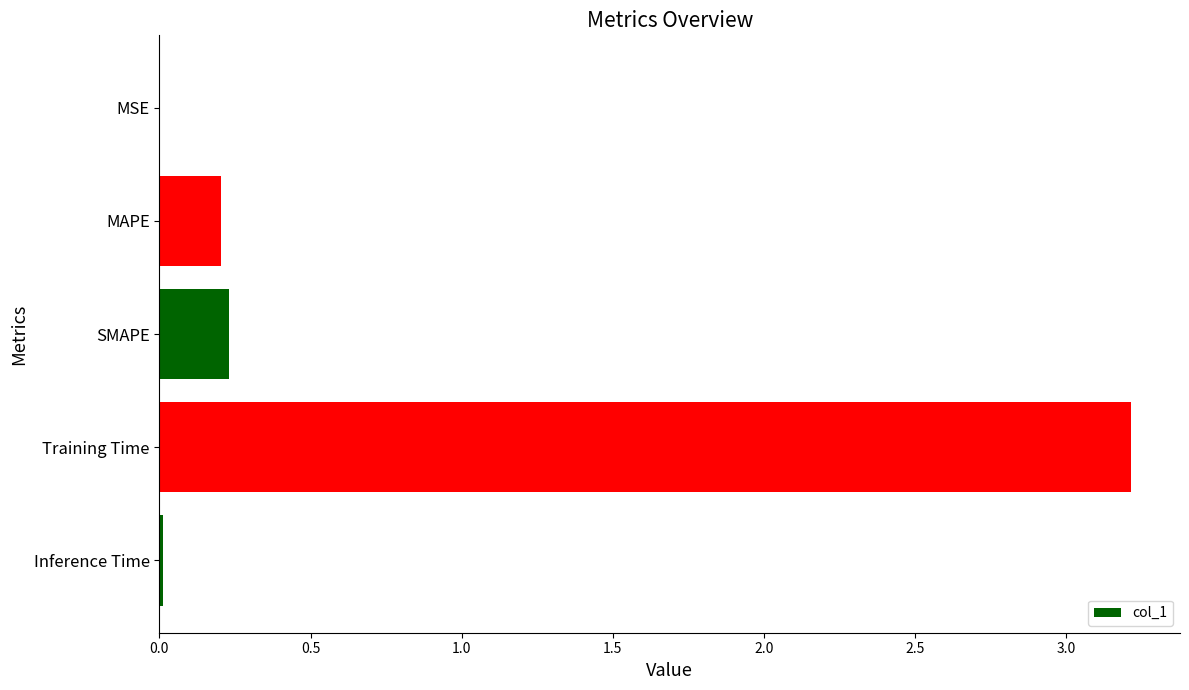

The value at MAPE is 0.1. True or false?

False